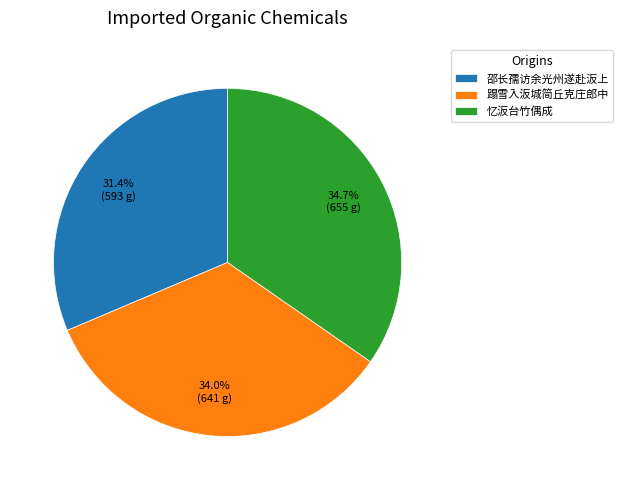

True or false: 忆汳台竹偶成 accounts for 25% of the total.

False